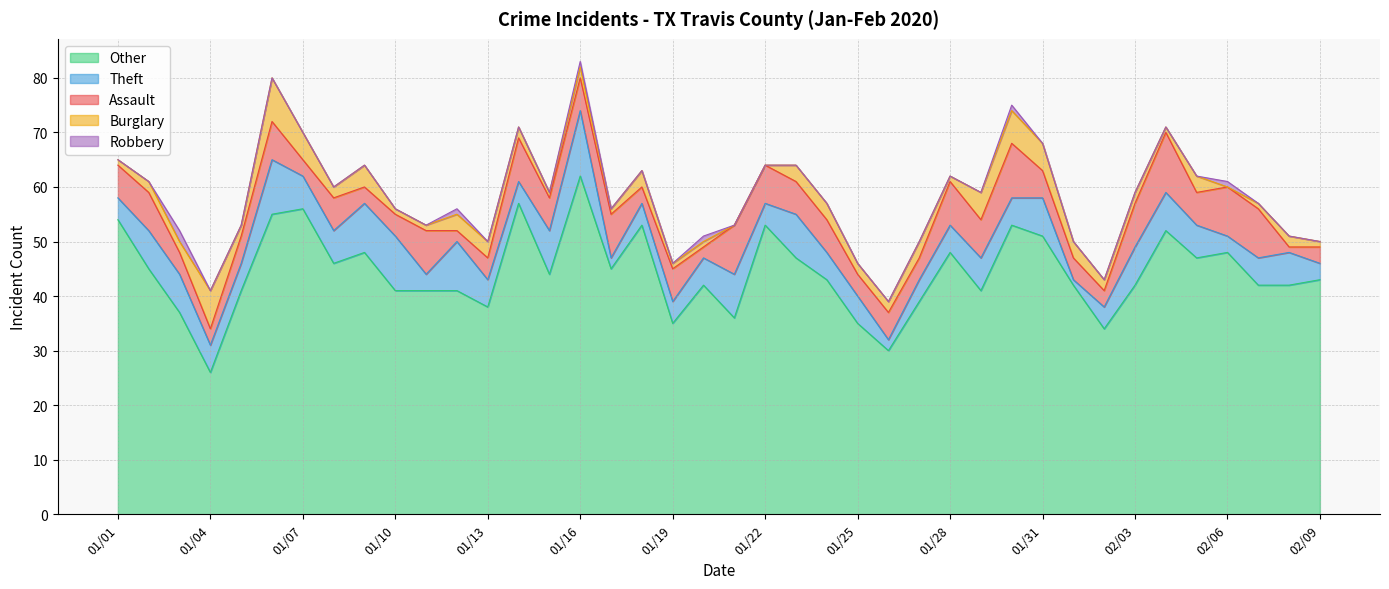

Which series has the largest range (max minus min)?

Other